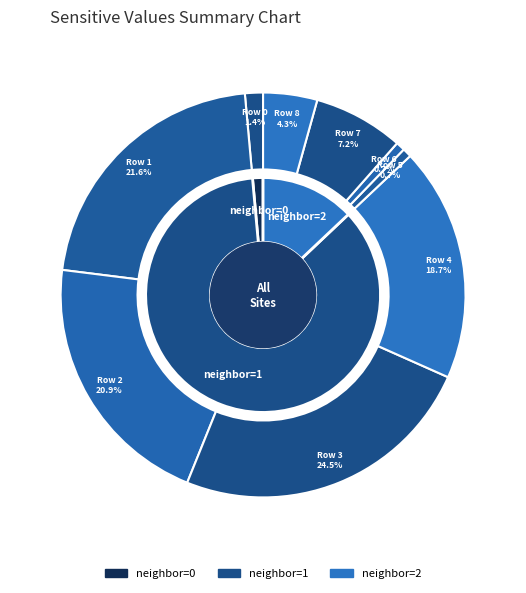

What is the total percentage of Row 6 and Row 5?

1.4%